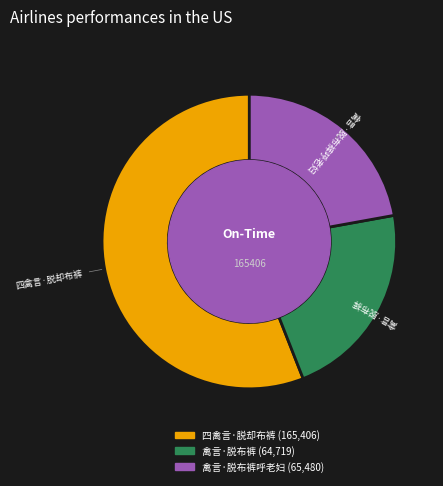

What is the largest slice in the pie chart?

四禽言·脱却布裤